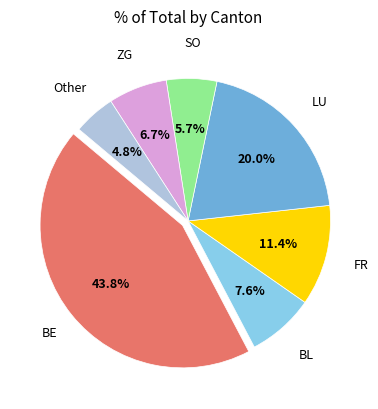

Does any single category account for the majority?

No